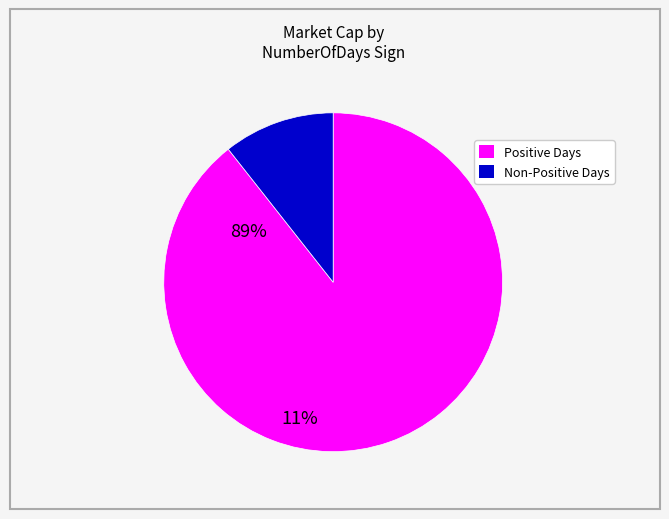

Does any single category account for the majority?

Yes